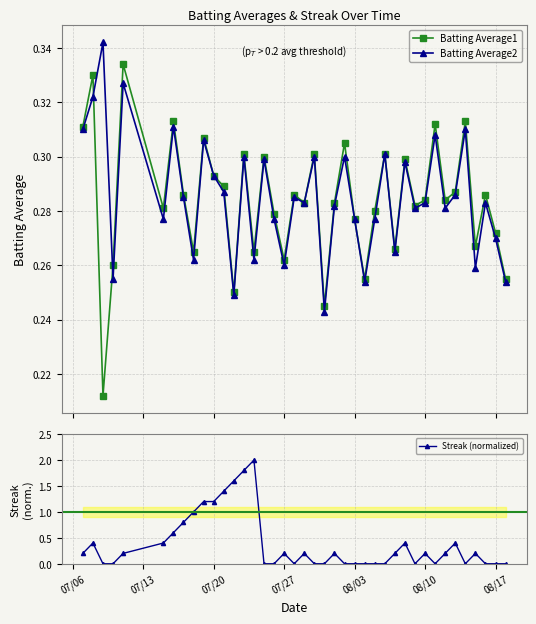

After their last crossing, which series has the higher values: Batting Average2 or Streak (normalized)?

Batting Average2